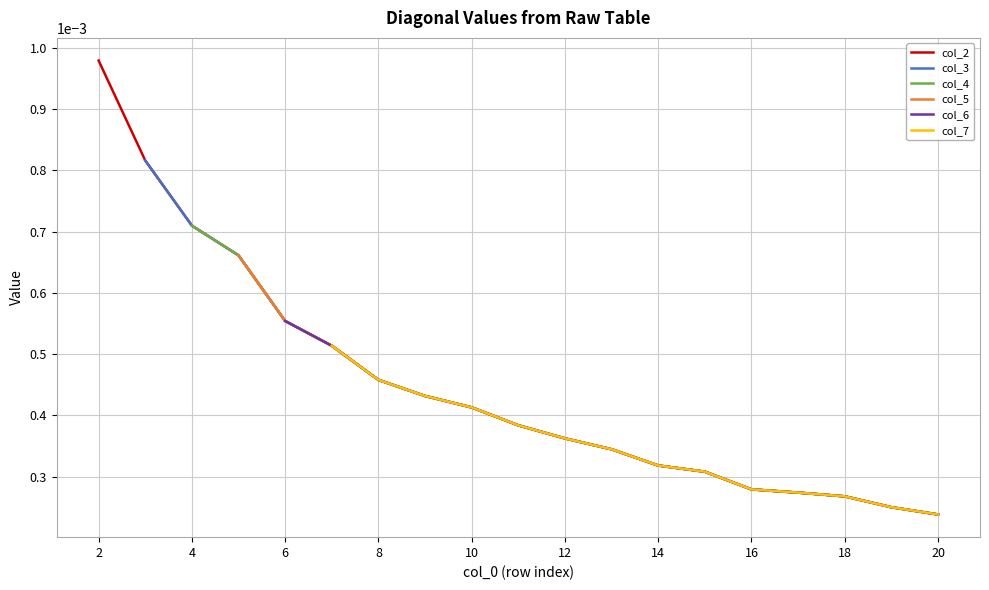

The value of col_5 at 16 is 0.0. True or false?

False